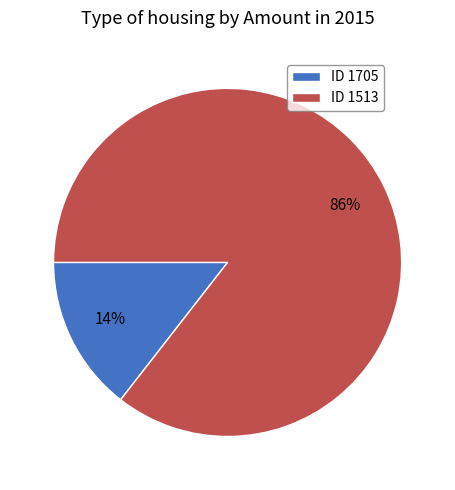

Which slice is the smallest?

ID 1705